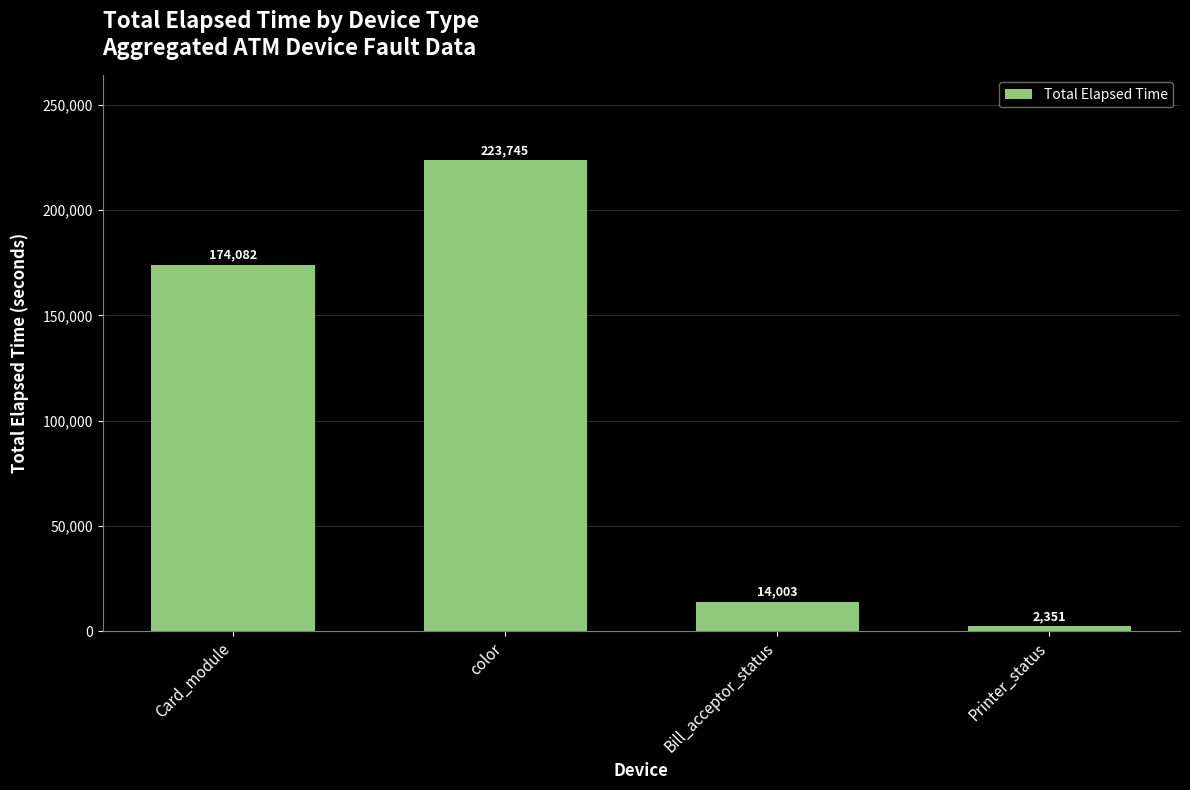

Which label corresponds to the smallest value in the chart?

Printer_status